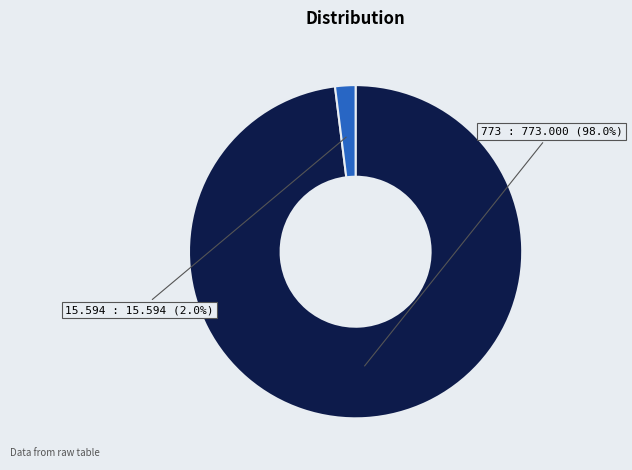

Is there a majority slice in this chart?

Yes